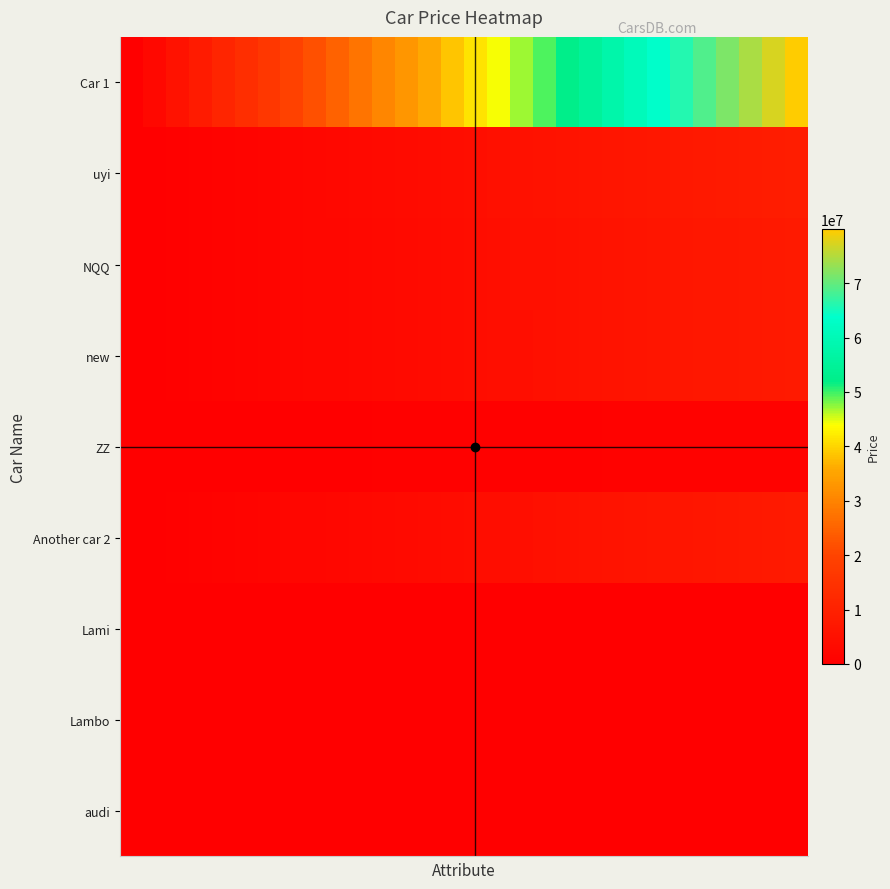

Count the number of data series in this chart.

9